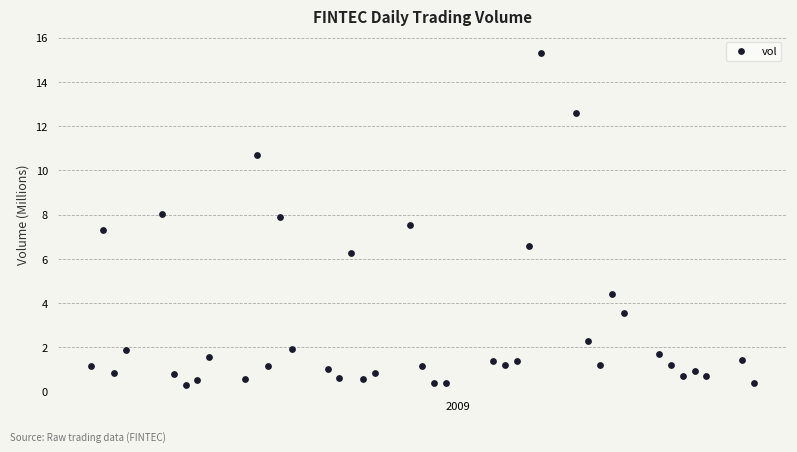

What is the range of X values (max minus min)?

56.0